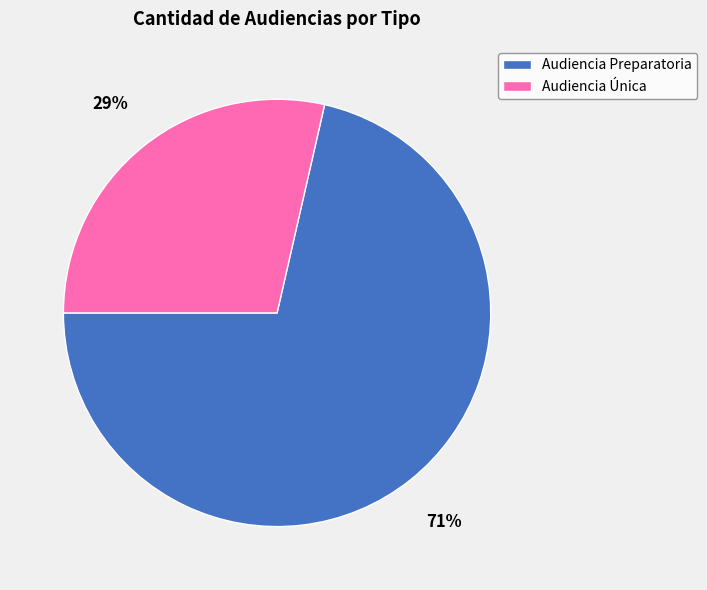

To the nearest percent, what is the combined percentage of Audiencia Única and Audiencia Preparatoria?

100%